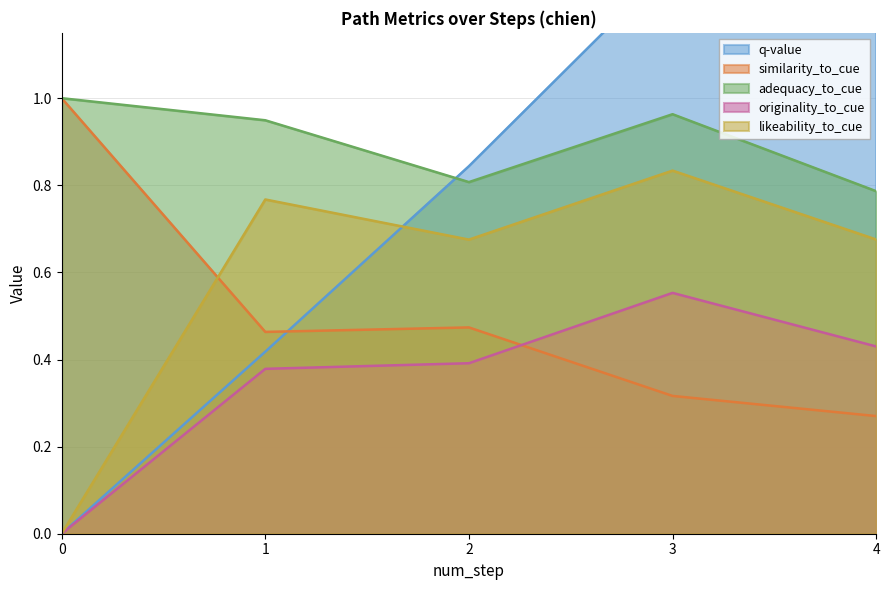

How many values in the likeability_to_cue series exceed 0?

4